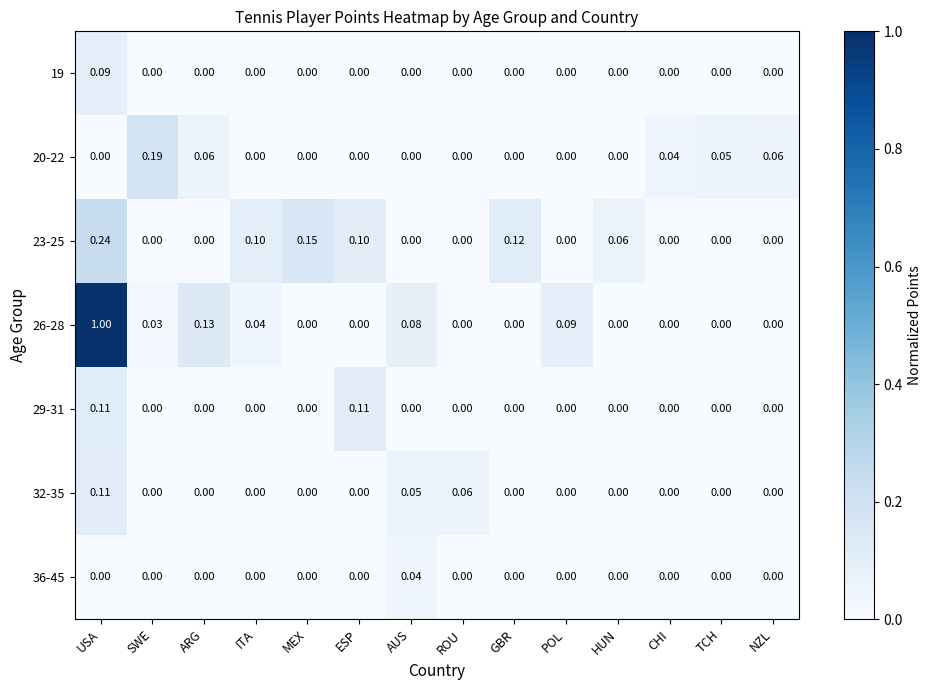

Which category has the highest value across all series?

USA